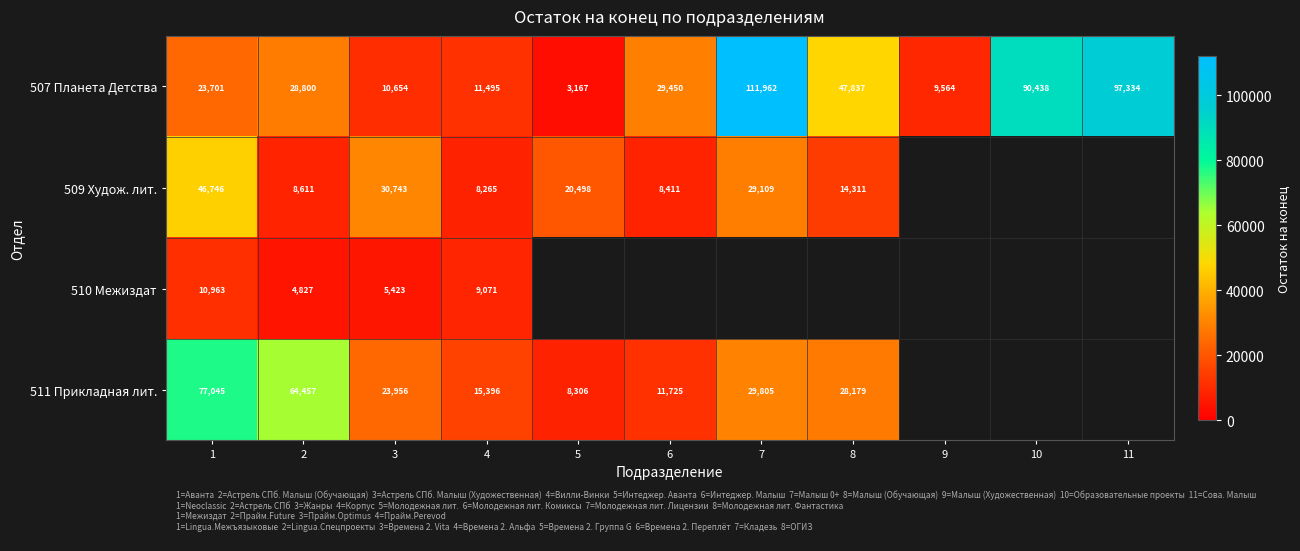

At which label does 507 Планета Детства reach its peak?

7